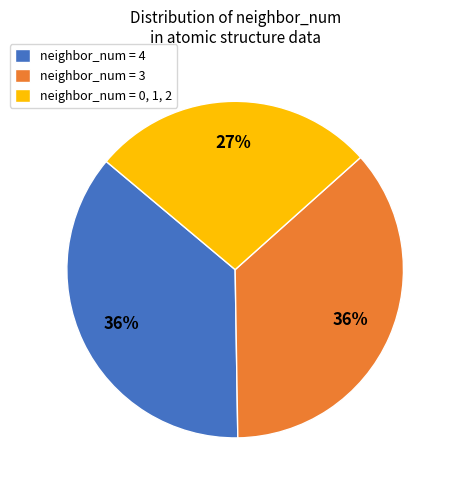

What percentage is the neighbor_num = 3 slice, to the nearest percent?

36%